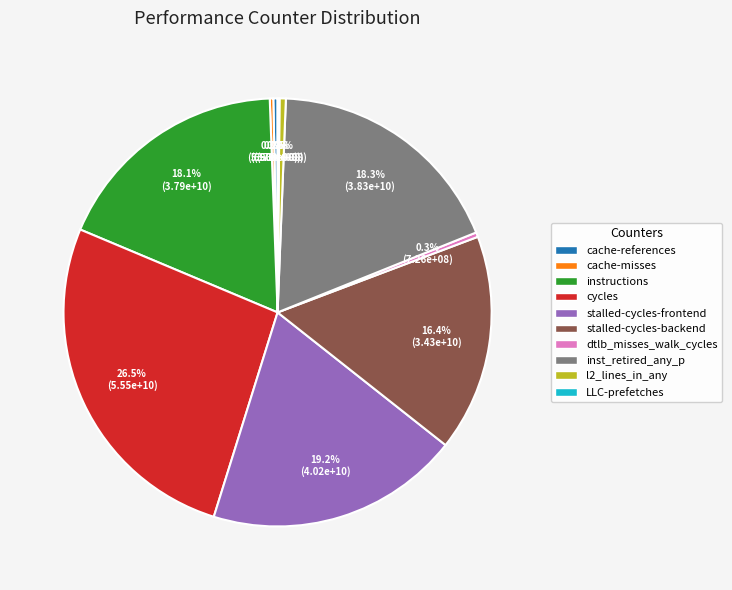

Does any single category account for the majority?

No